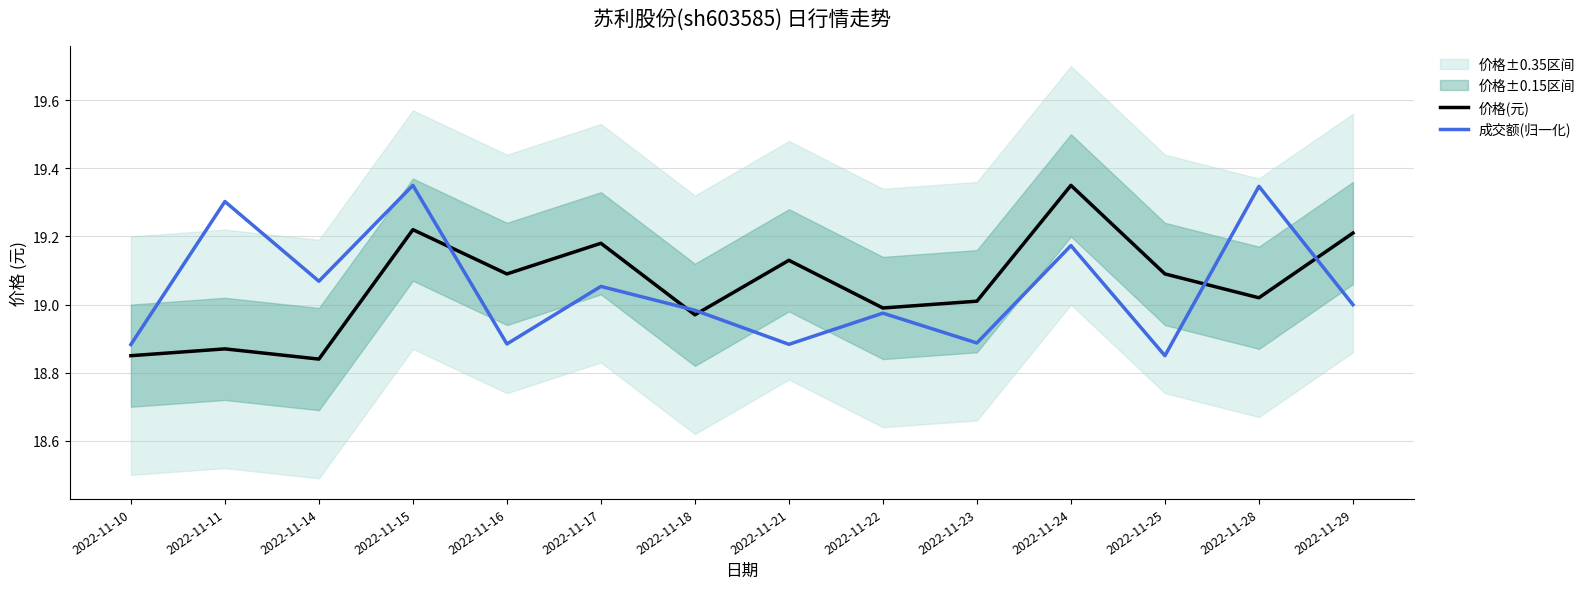

Which series has the largest total across all categories?

价格(元)